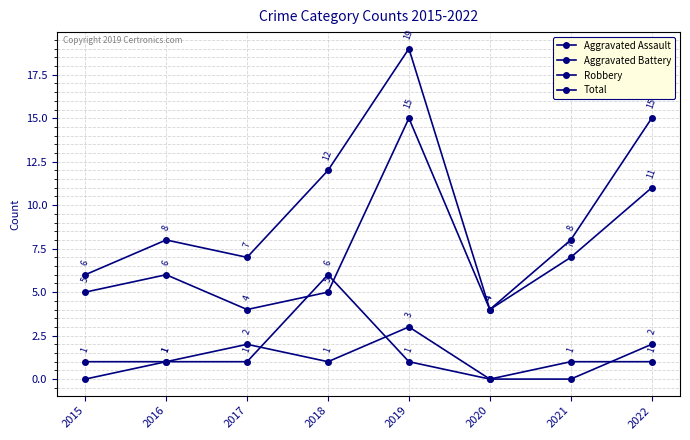

How many interior local peaks does the Aggravated Battery series have?

1